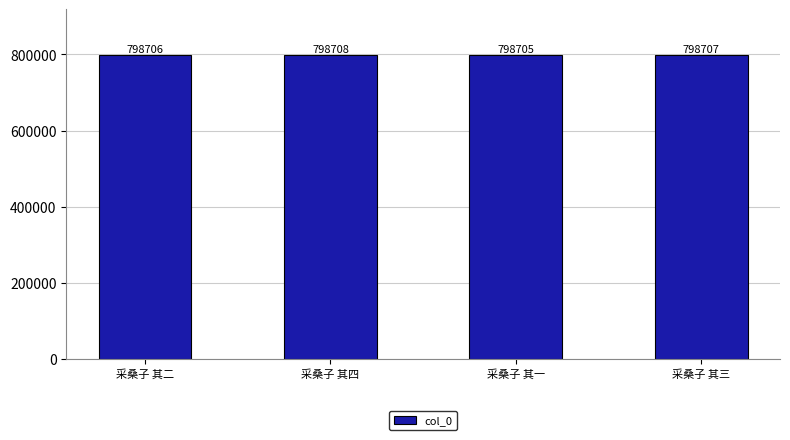

Count the number of data series in this chart.

1